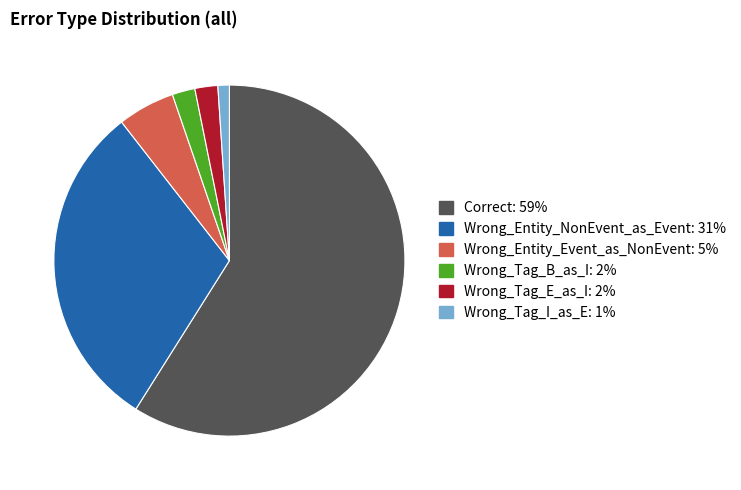

Approximately how many times larger is the value at Wrong_Entity_NonEvent_as_Event compared to Correct?

0.5